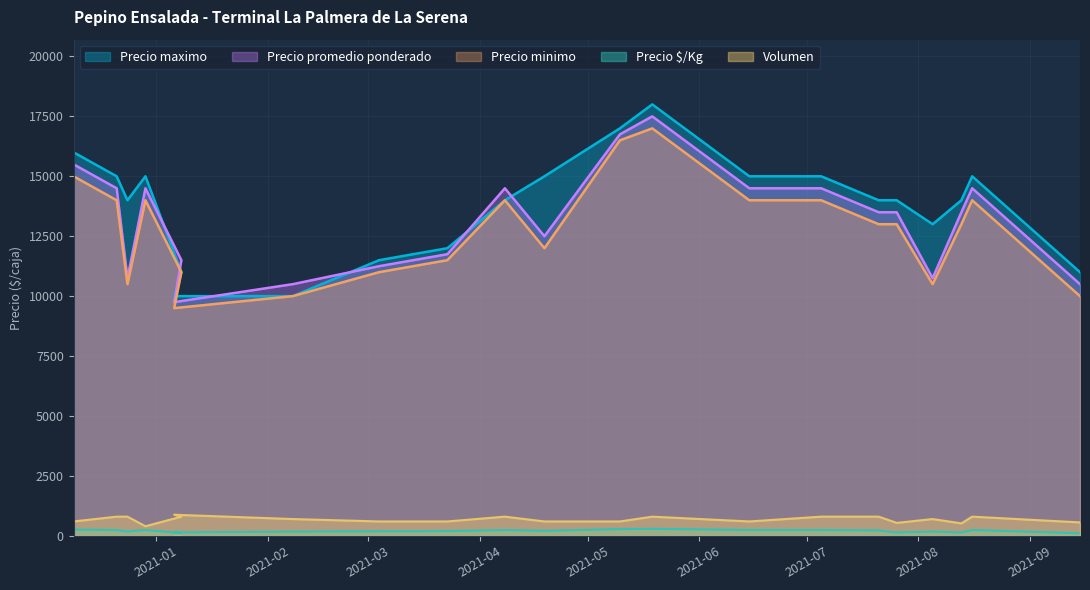

At which category does Precio maximo reach its first local peak?

2020-12-29